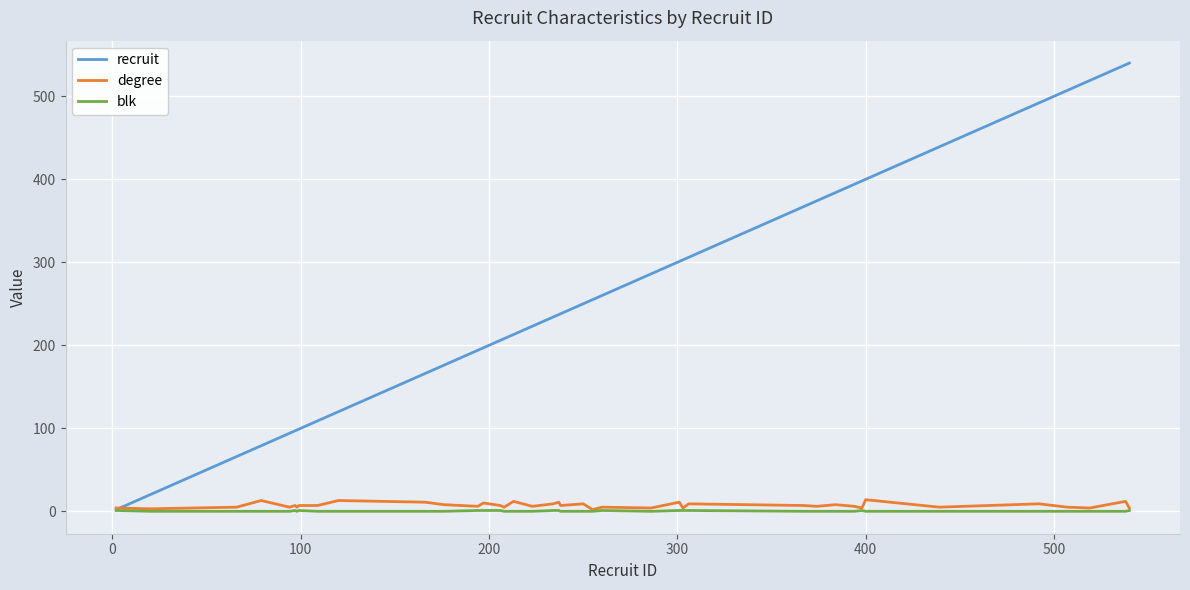

Which series has the widest spread of values?

recruit